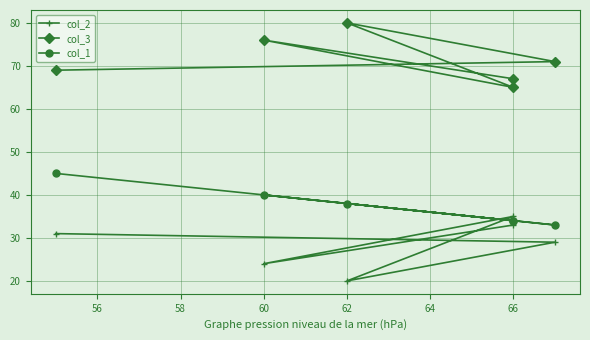

True or false: col_1 has more than 1 interior local peaks.

True